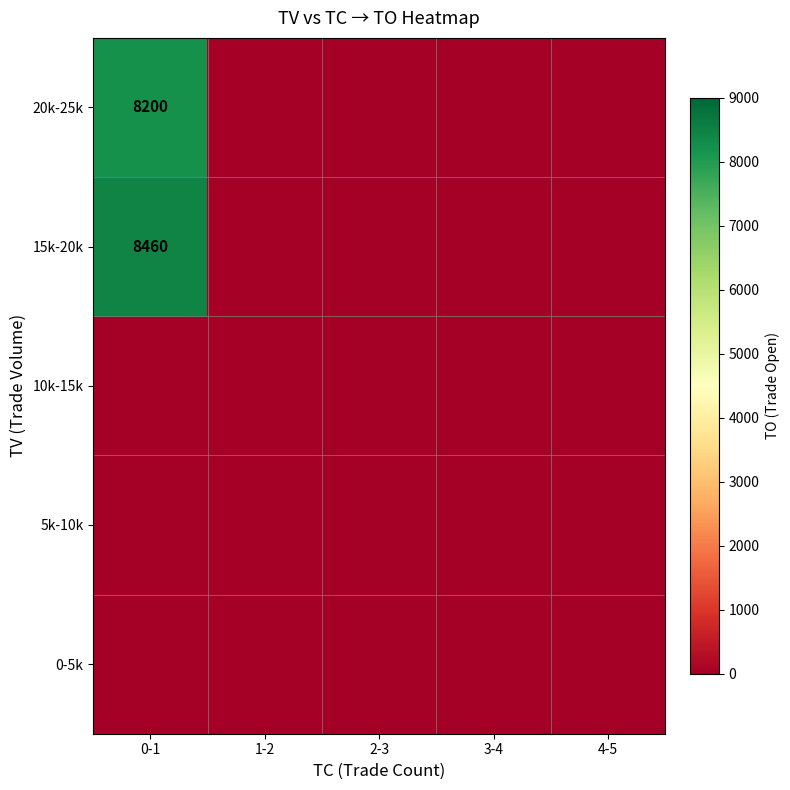

What is the sum of all 20k-25k values?

8200